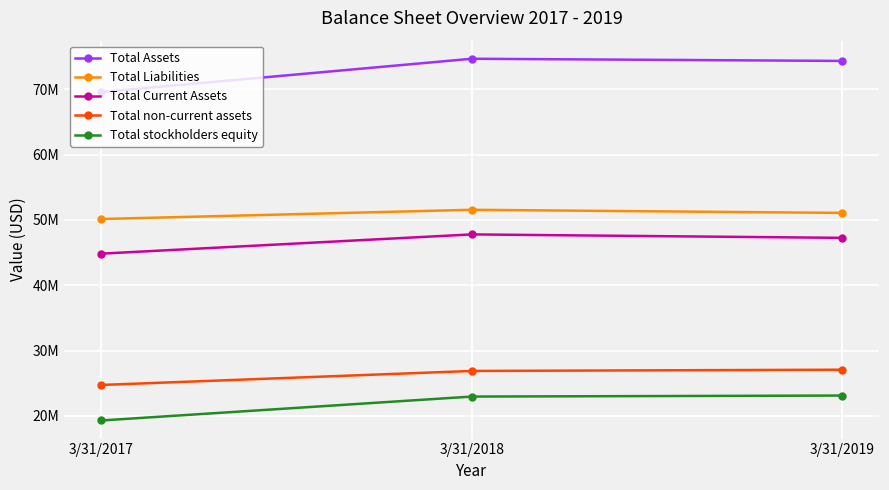

Reading right to left, extract all data points from this chart.

Total Assets: 74344000	74678000	69587000
Total Liabilities: 51080000	51559000	50146000
Total Current Assets: 47261000	47790000	44843000
Total non-current assets: 27080000	26888000	24744000
Total stockholders equity: 23124000	22967000	19304000